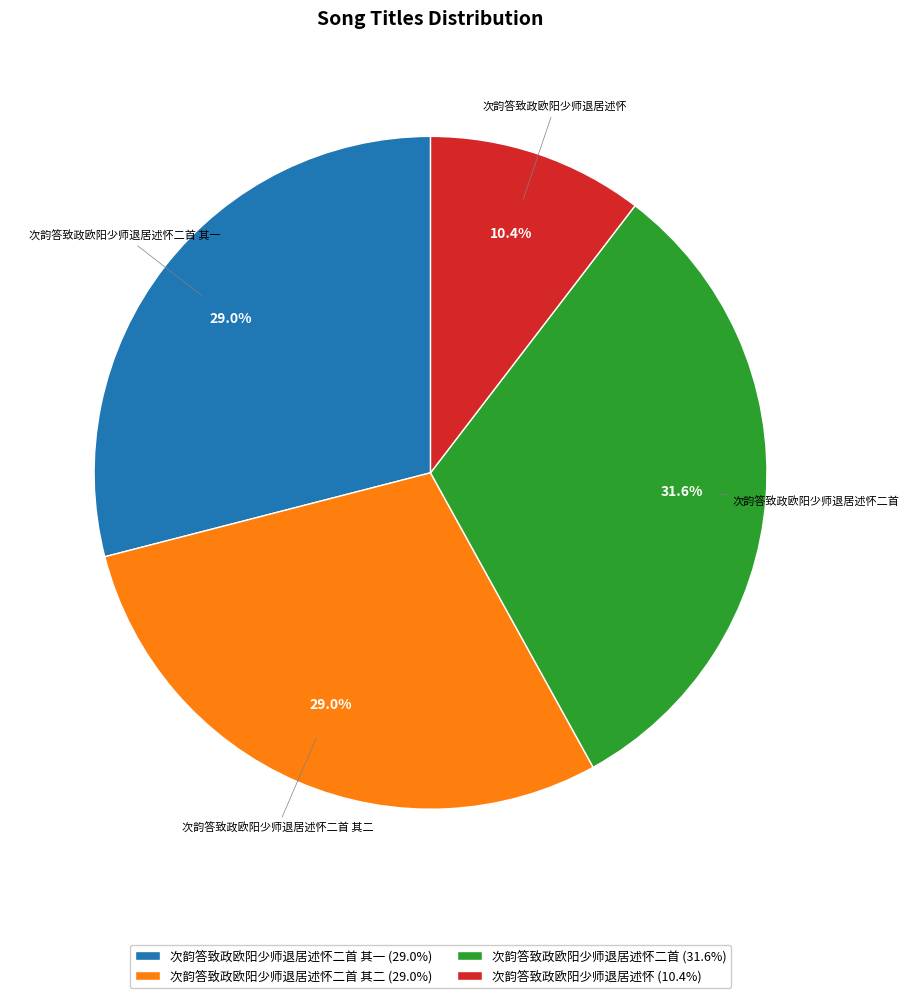

Does 次韵答致政欧阳少师退居述怀 (10.4%) account for over 50% of the chart?

No